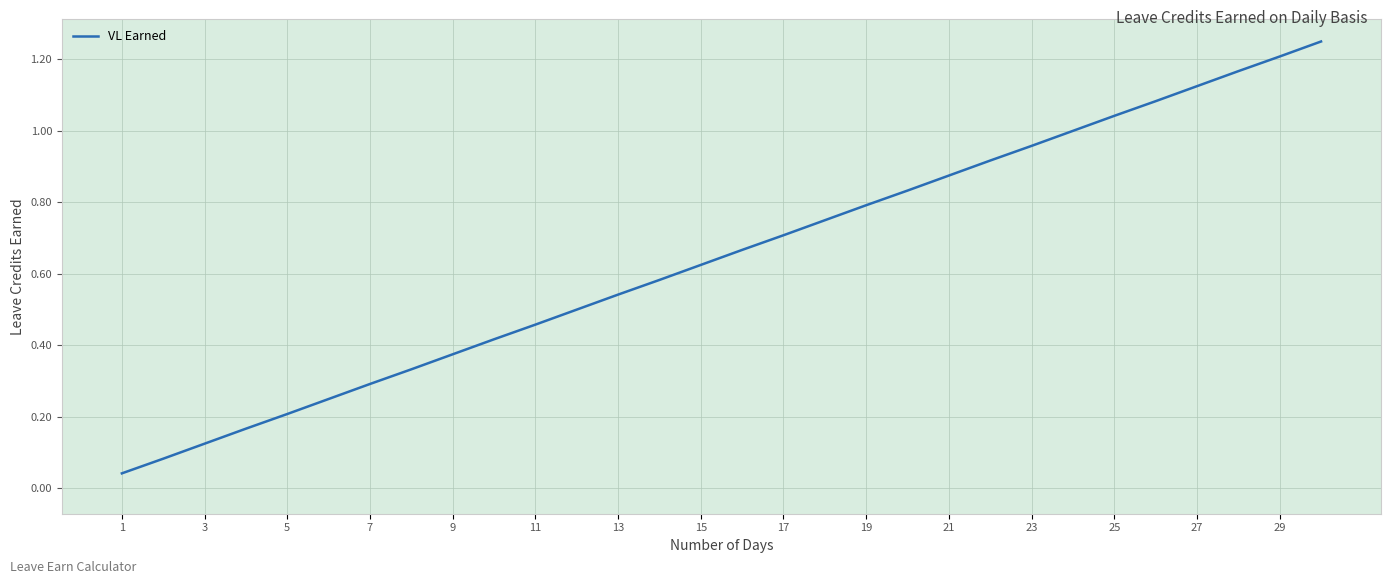

At which label is the value closest to 0?

1